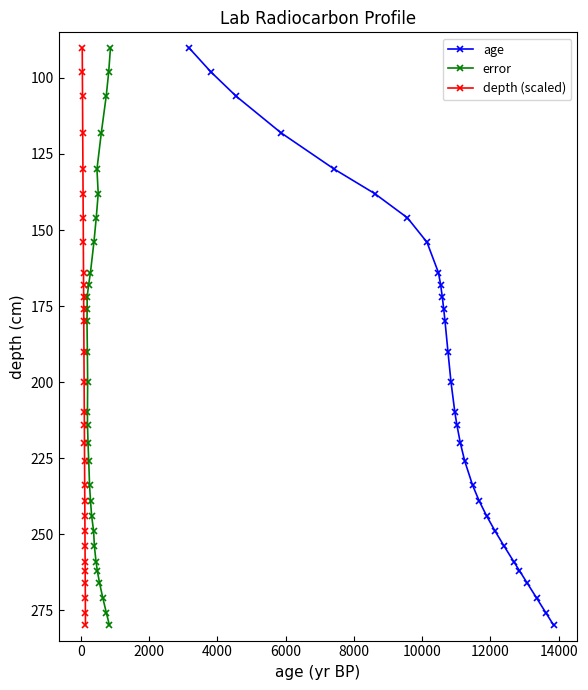

Is it true that error equals 482 at 29?

False